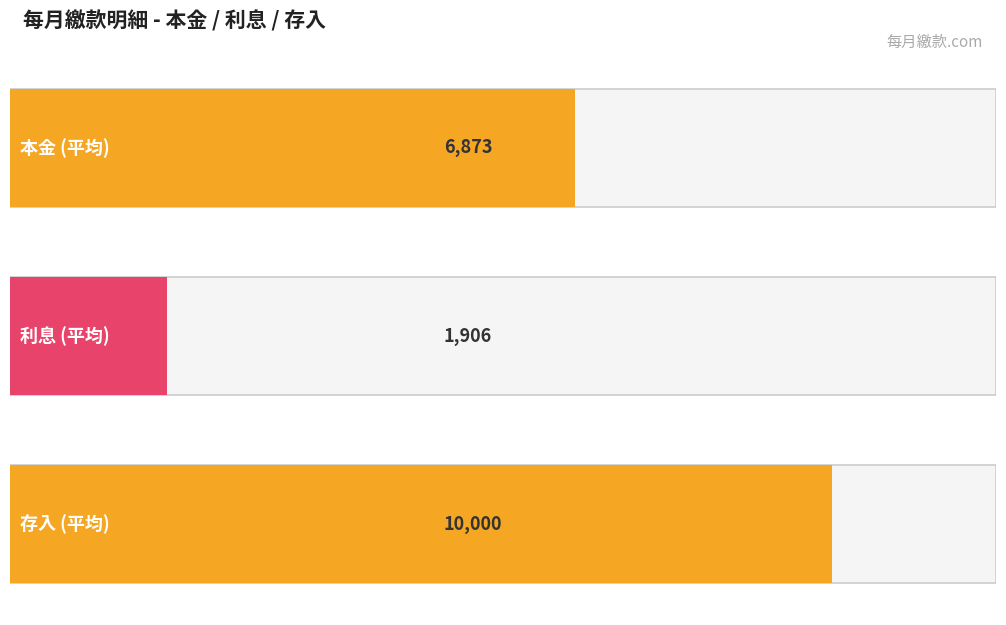

Which series has the widest spread of values?

本金